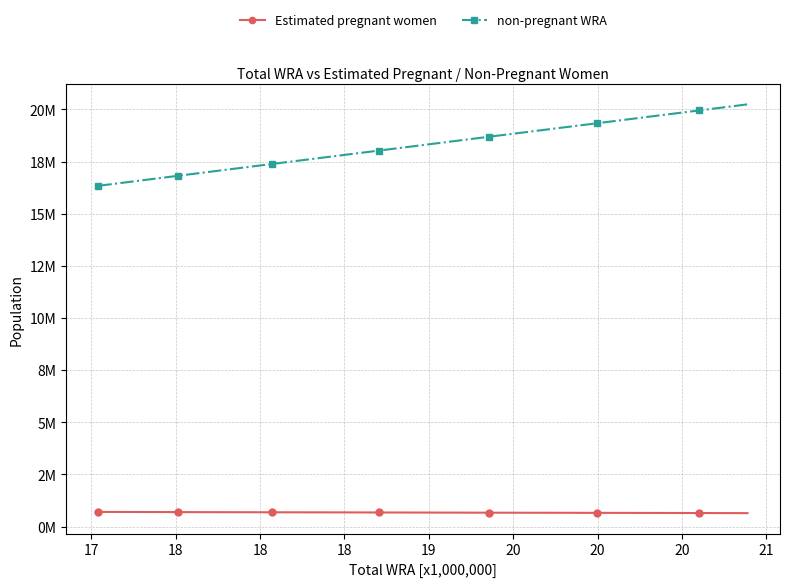

Is this an area chart (filled region under the line)?

No